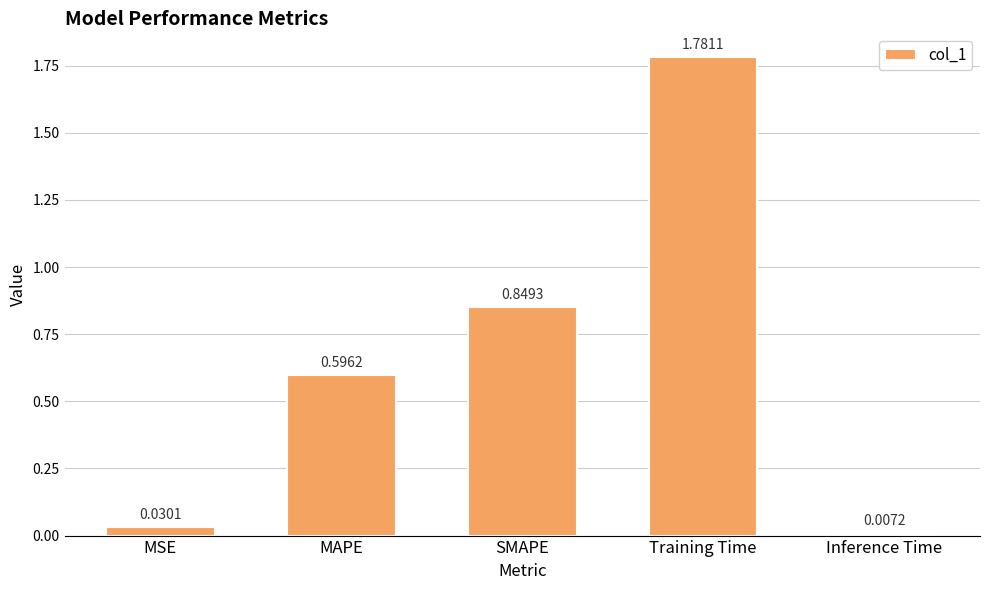

Rank the categories by value from lowest to highest.

Inference Time, MSE, MAPE, SMAPE, Training Time